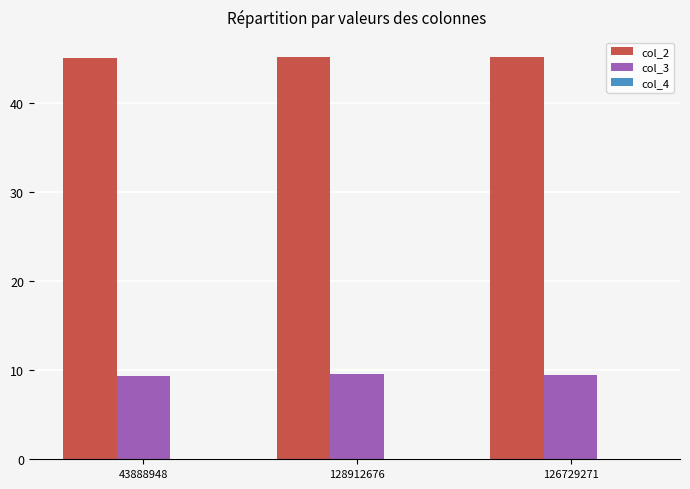

What is the maximum value shown in the chart?

45.2